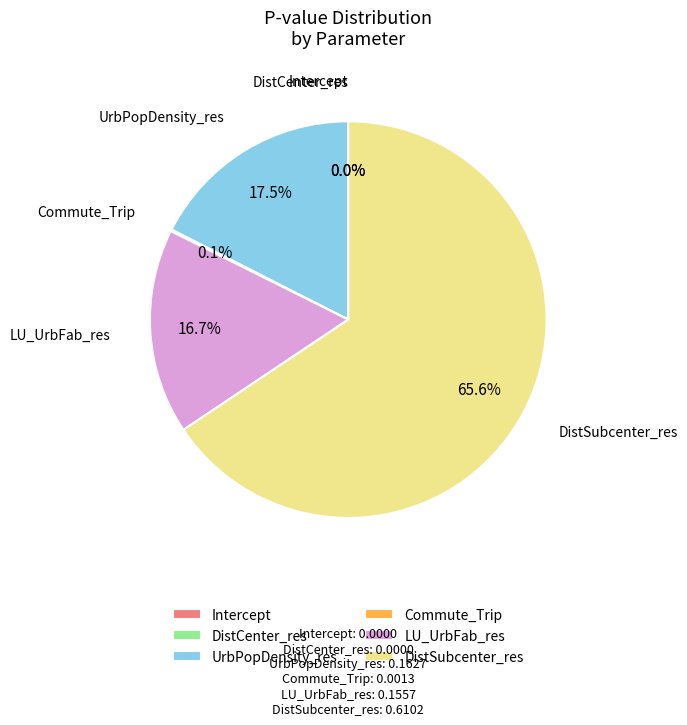

Count the number of slices in the pie.

6